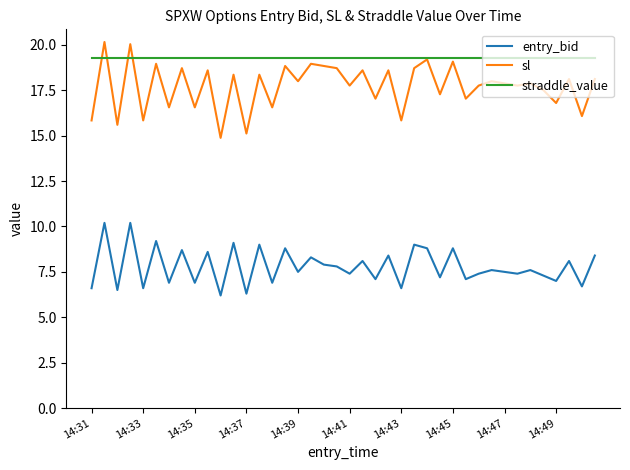

Which series has the largest total across all categories?

straddle_value